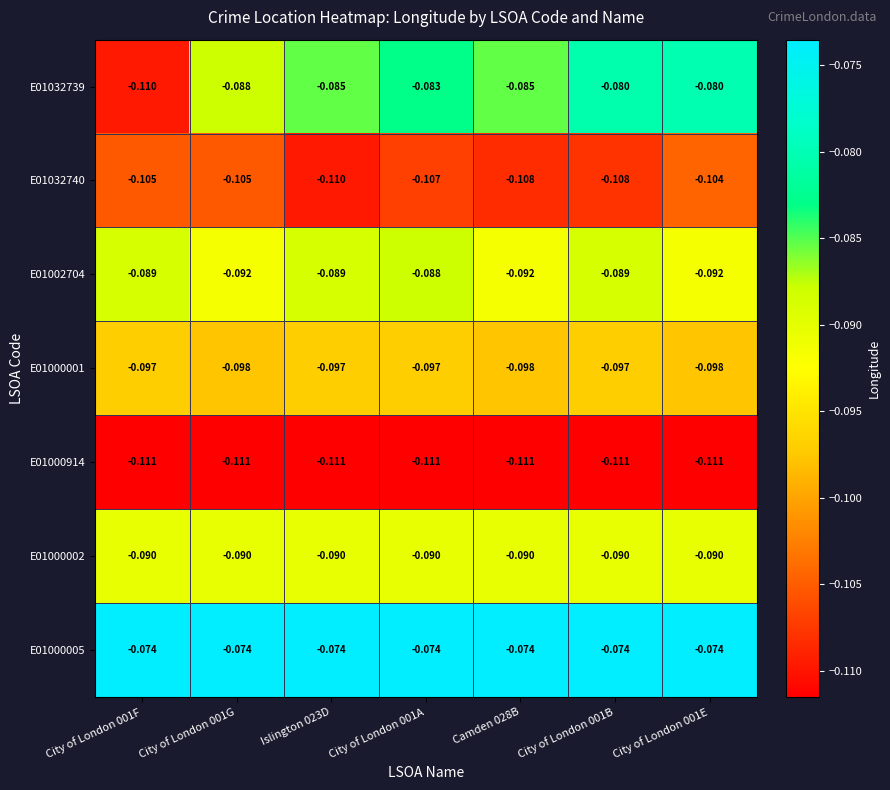

Is the value of E01032739 at City of London 001E greater than the value of E01002704 at City of London 001A?

Yes